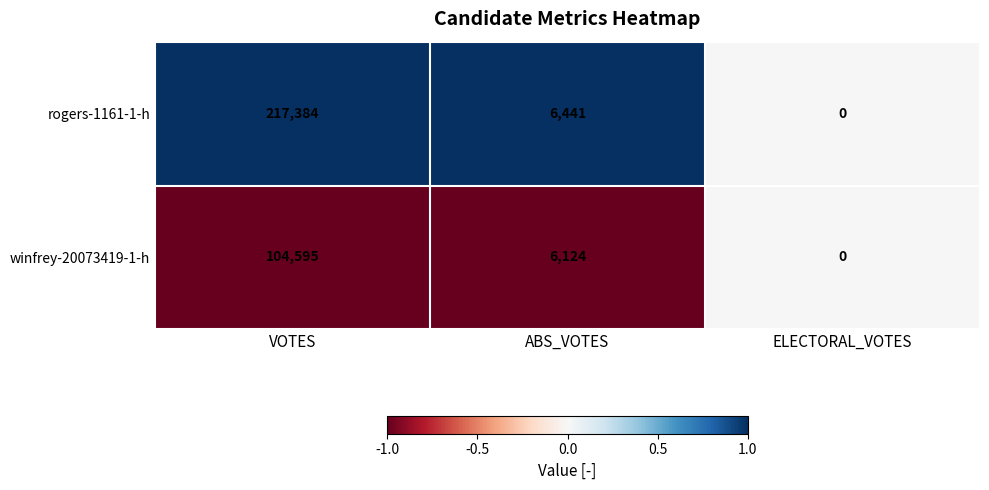

What is the maximum value shown in the chart?

217384